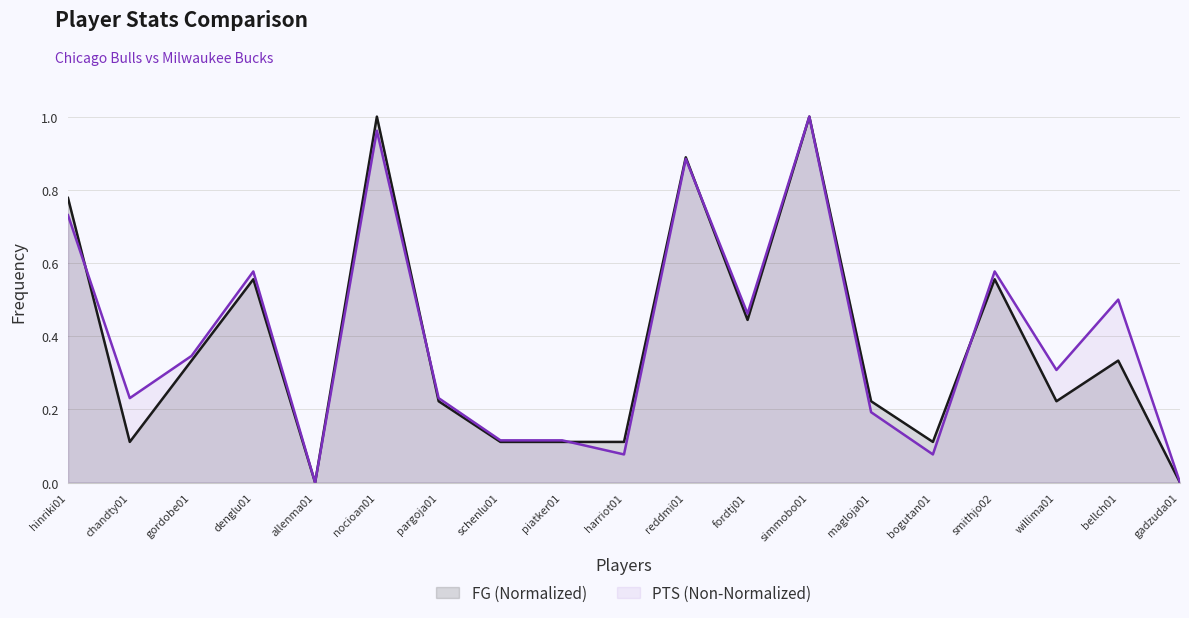

What is the label of the 9th point from the left?

piatker01